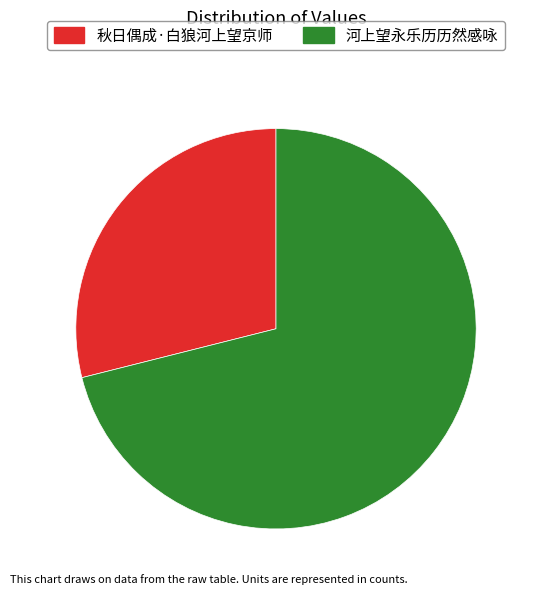

Which slice is the smallest?

秋日偶成·白狼河上望京师